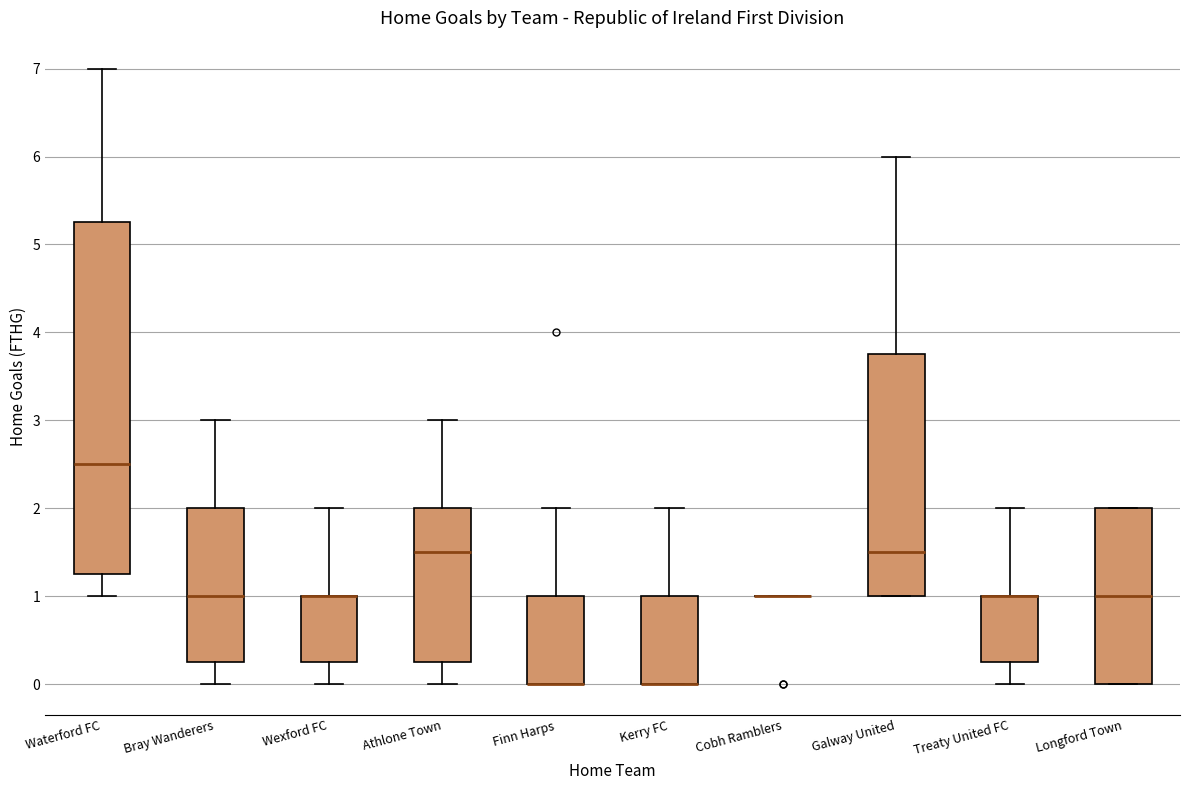

Reading left to right, read every box against the y-axis: the position of its median line, the range the box covers, and the ends of its whiskers. The values are not printed on the chart, so give them approximately, as read against the axis.

Waterford FC: median 2.5, box 1.3 to 5.3, whiskers 1.0 to 7.0
Bray Wanderers: median 1.0, box 0.3 to 2.0, whiskers 0.0 to 3.0
Wexford FC: median 1.0 (drawn on the box's upper edge), box 0.3 to 1.0, whiskers 0.0 to 2.0
Athlone Town: median 1.5, box 0.3 to 2.0, whiskers 0.0 to 3.0
Finn Harps: median 0.0 (drawn on the box's lower edge), box 0.0 to 1.0, whiskers 0.0 to 2.0
Kerry FC: median 0.0 (drawn on the box's lower edge), box 0.0 to 1.0, whiskers 0.0 to 2.0
Cobh Ramblers: box collapsed to a line at 1.0, whiskers 1.0 to 1.0
Galway United: median 1.5, box 1.0 to 3.8, whiskers 1.0 to 6.0
Treaty United FC: median 1.0 (drawn on the box's upper edge), box 0.3 to 1.0, whiskers 0.0 to 2.0
Longford Town: median 1.0, box 0.0 to 2.0, whiskers 0.0 to 2.0